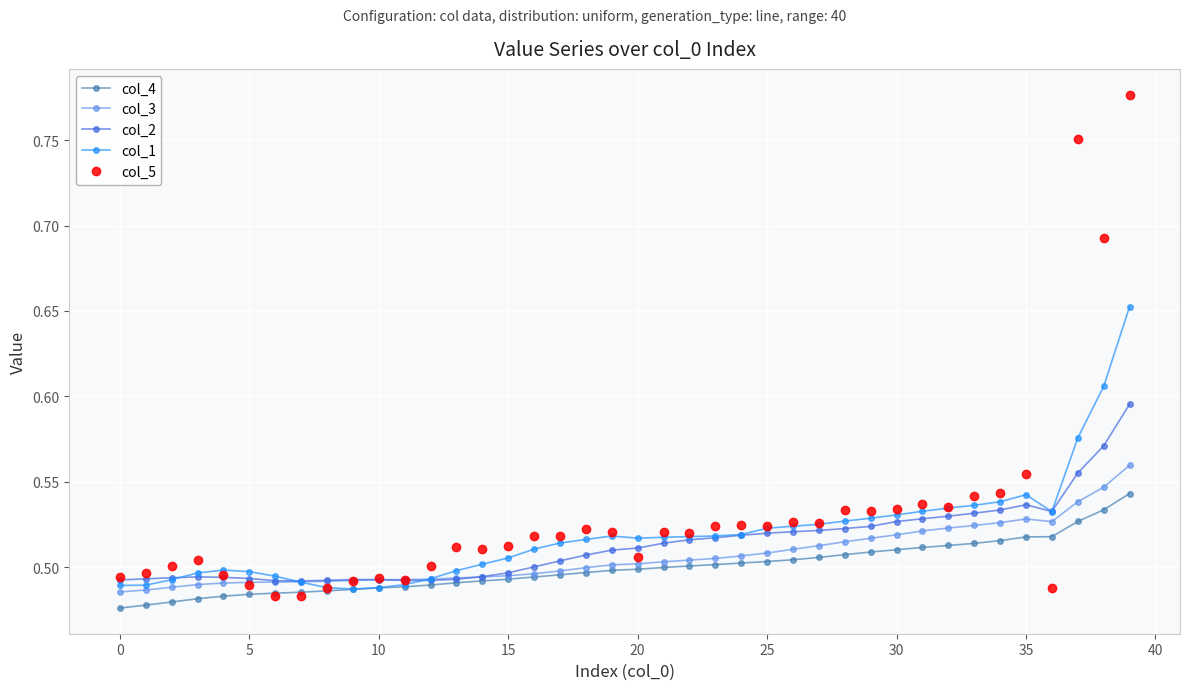

Which series has the largest range (max minus min)?

col_5